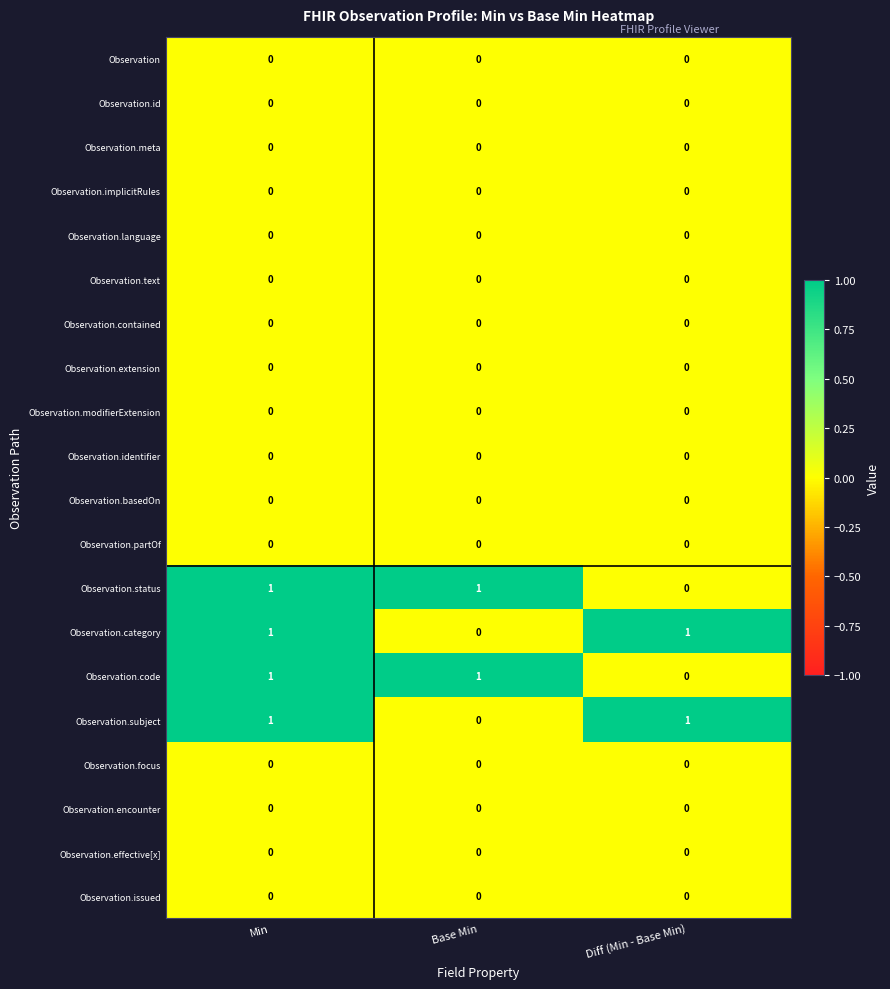

The Observation.code series shows 0 at Base Min. True or false?

False